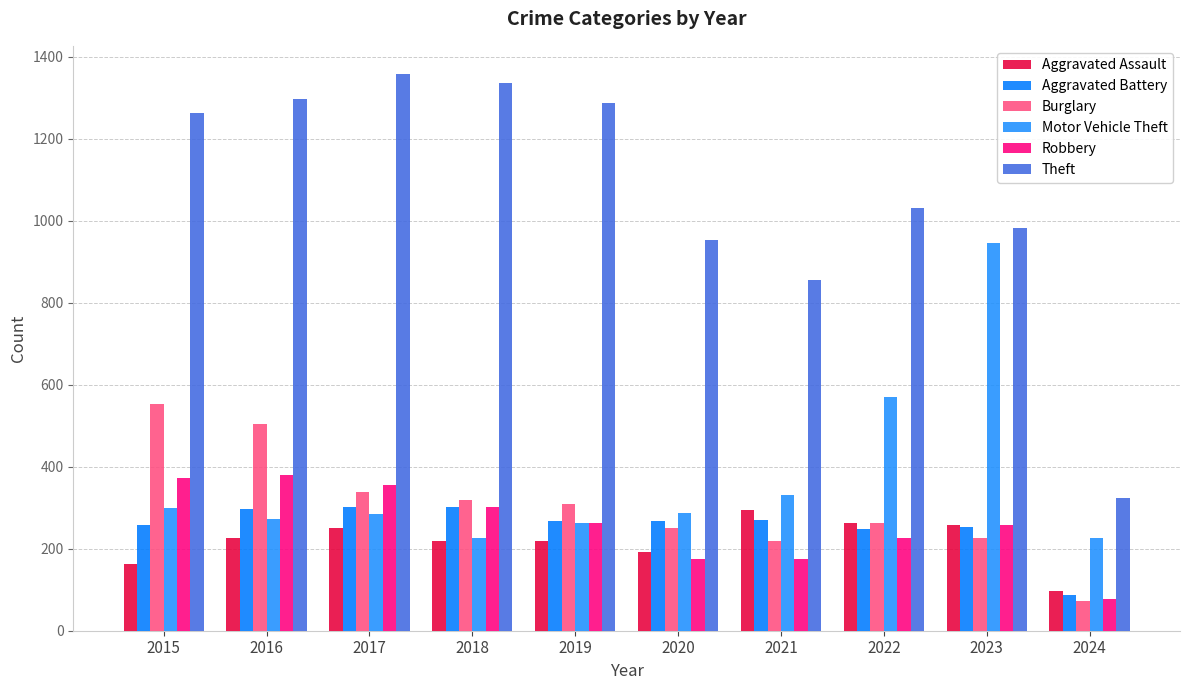

How many series are shown in this chart?

6